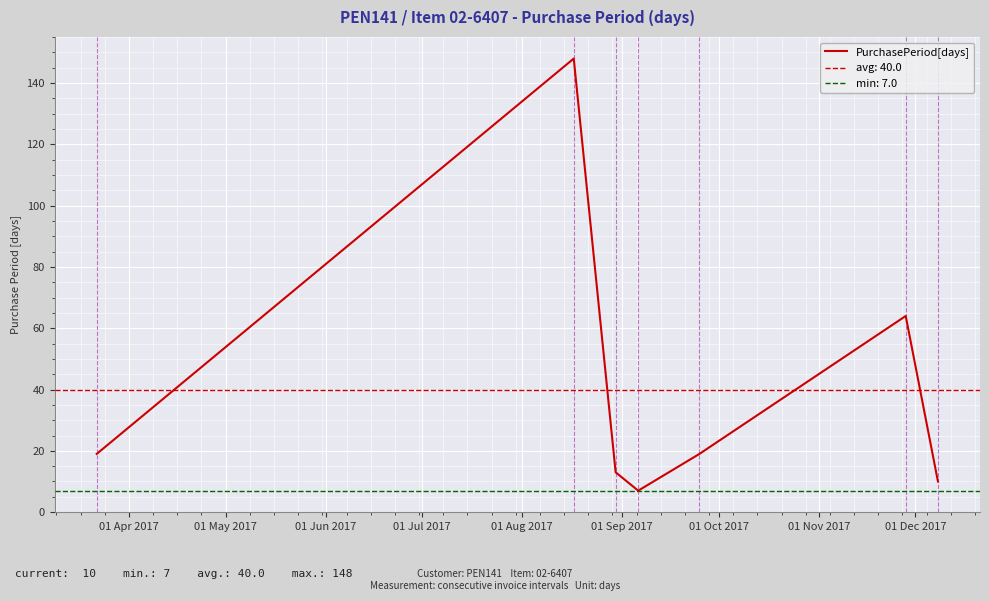

What is the lowest value of the PurchasePeriod[days] series?

7